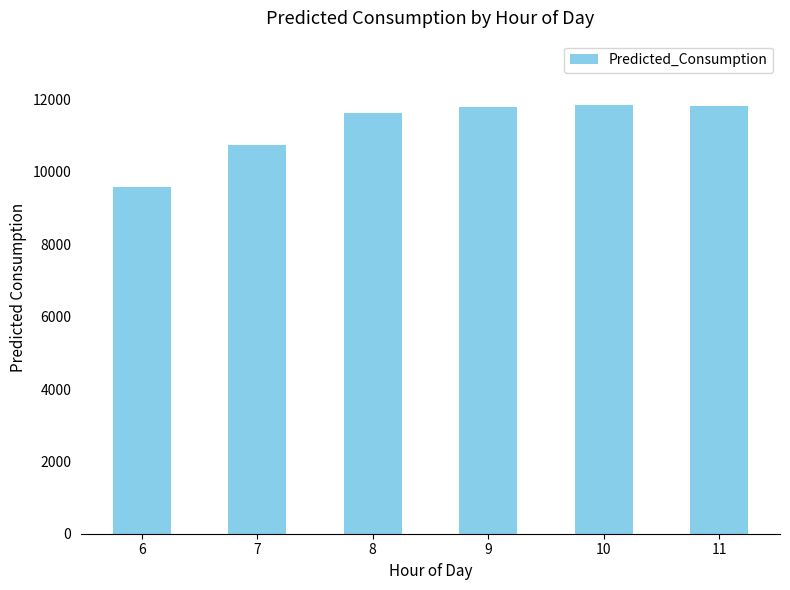

Is it true that the value at 8 is 4767.2?

False